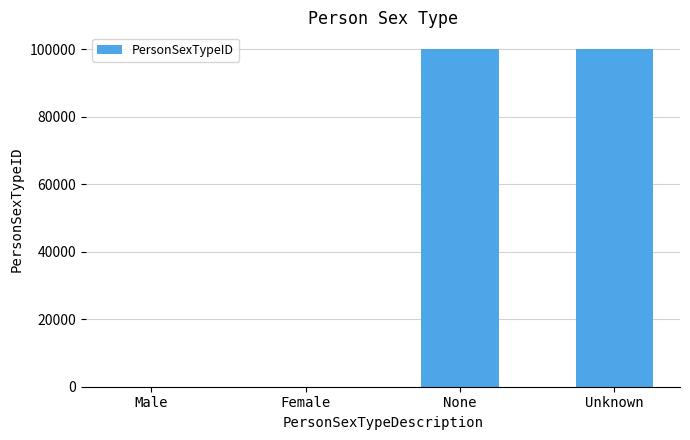

What is the change in value from None to Unknown?

+1